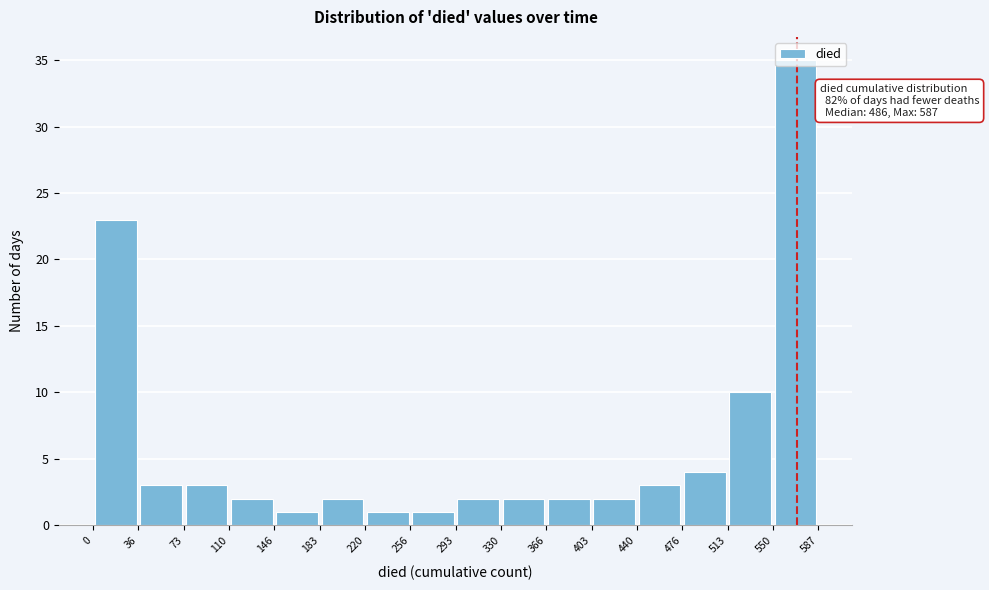

Which range on the x-axis has the tallest bar?

550 to 587